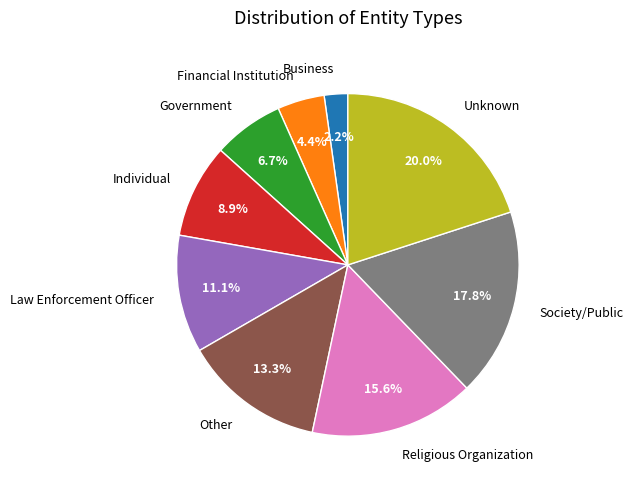

Which category has the biggest portion of the pie?

Unknown